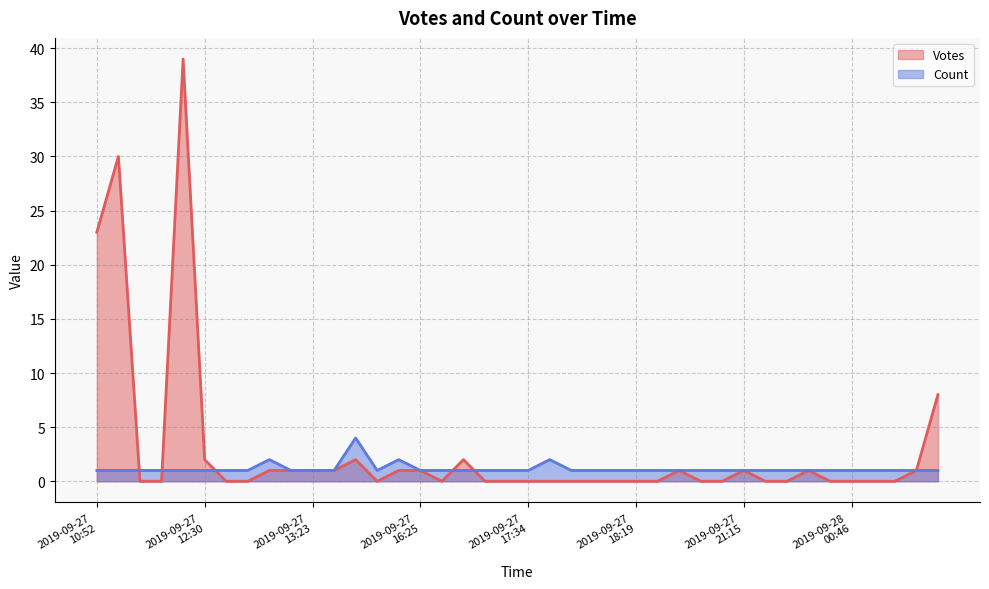

Is the value of Count at 2019-09-27 17:39 greater than the value of Votes at 2019-09-27 12:30?

No